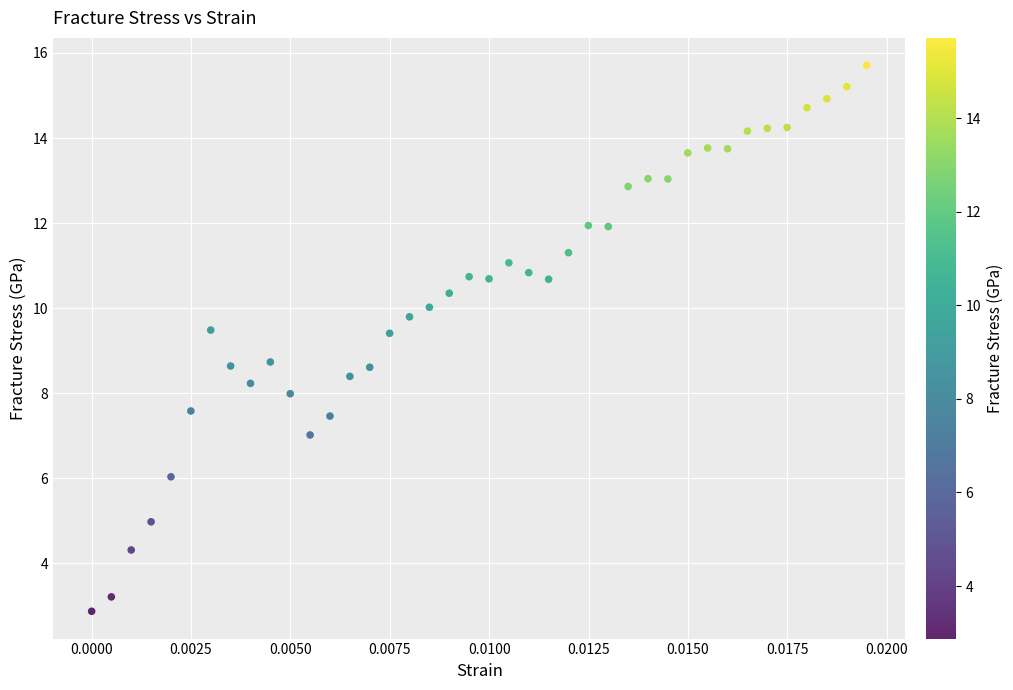

How many points are shown in the scatter plot?

40